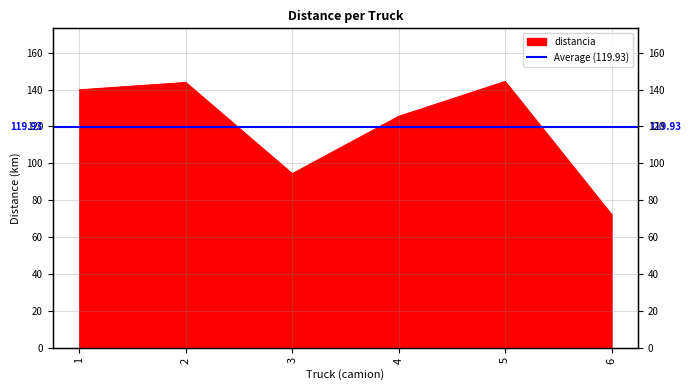

Reading left to right, list all the values displayed in this chart.

1=139.8	2=143.8	3=94.3	4=125.4	5=144.3	6=72.1